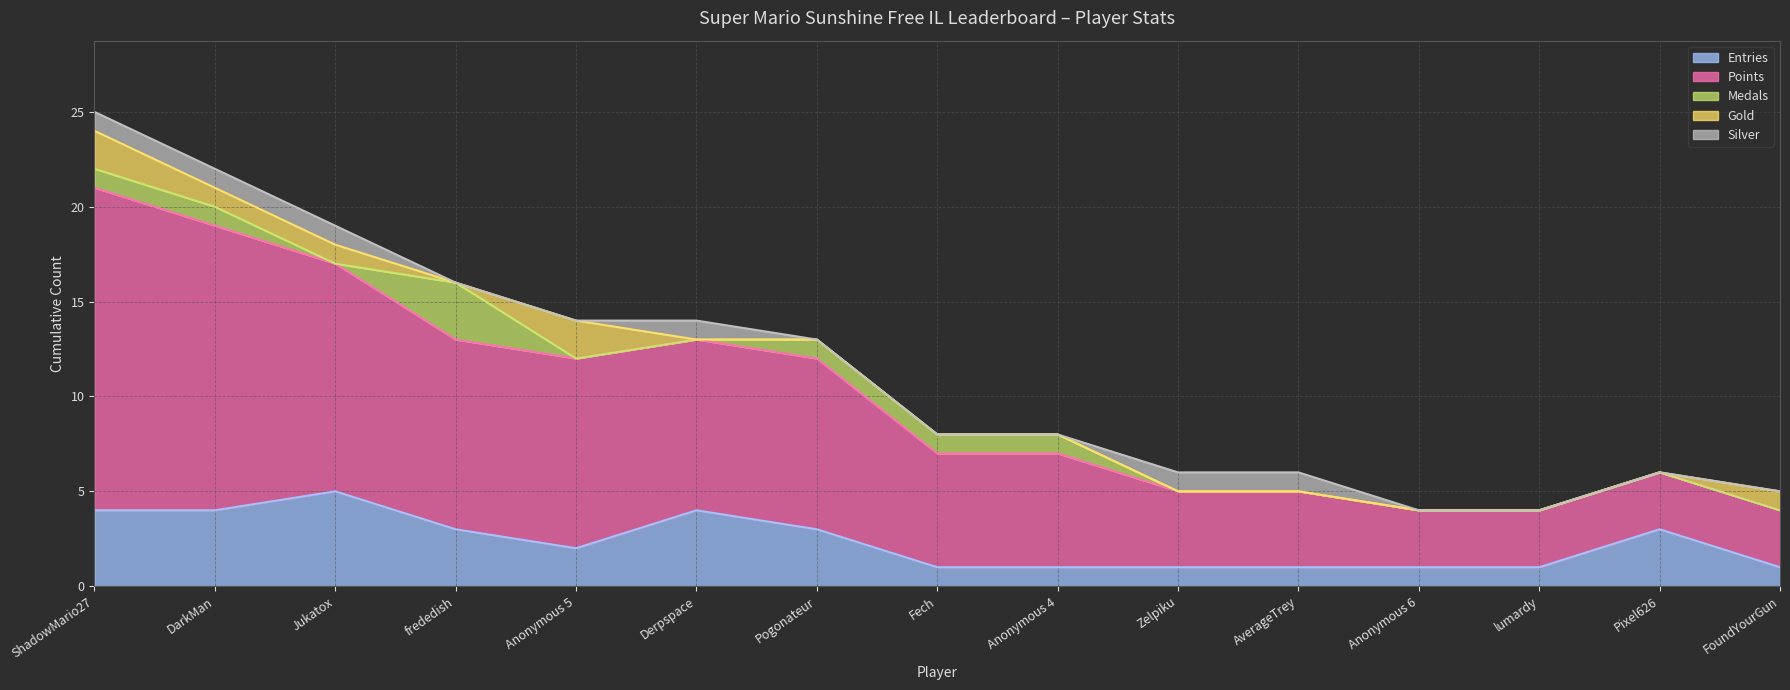

How many data points in Points are less than 6?

6